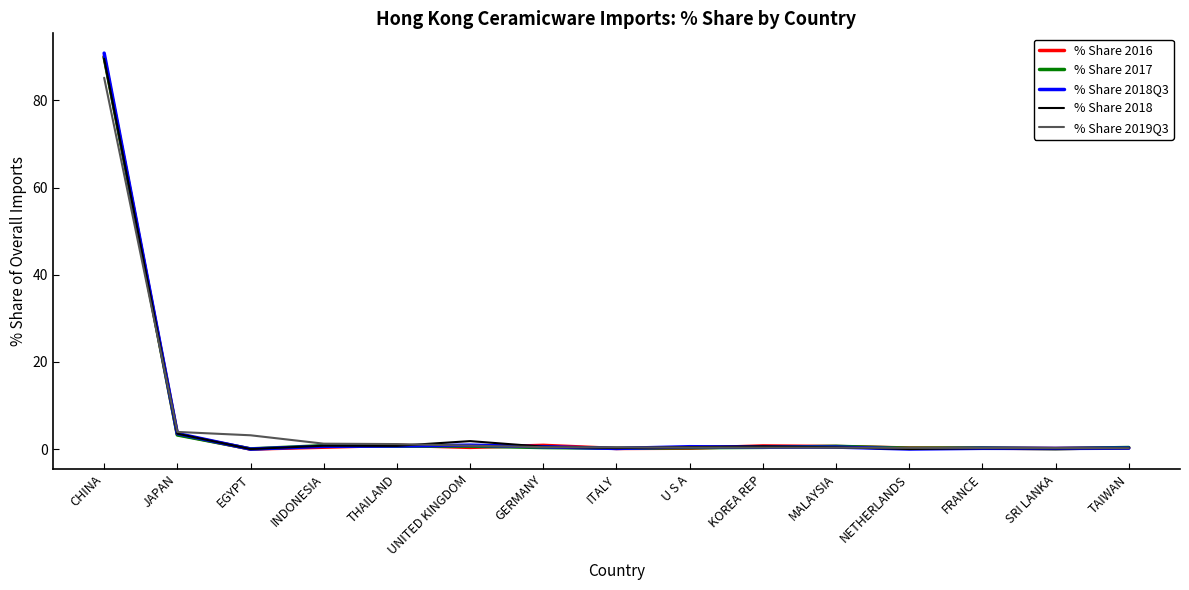

What is the difference between the second highest and minimum values in the % Share 2018 series?

3.5